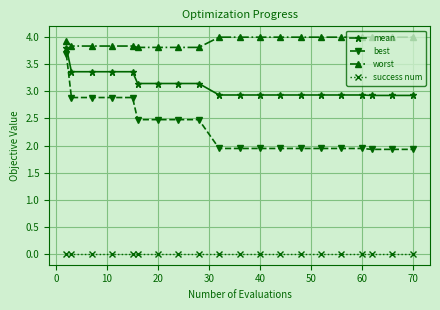

Which series has the widest spread of values?

best